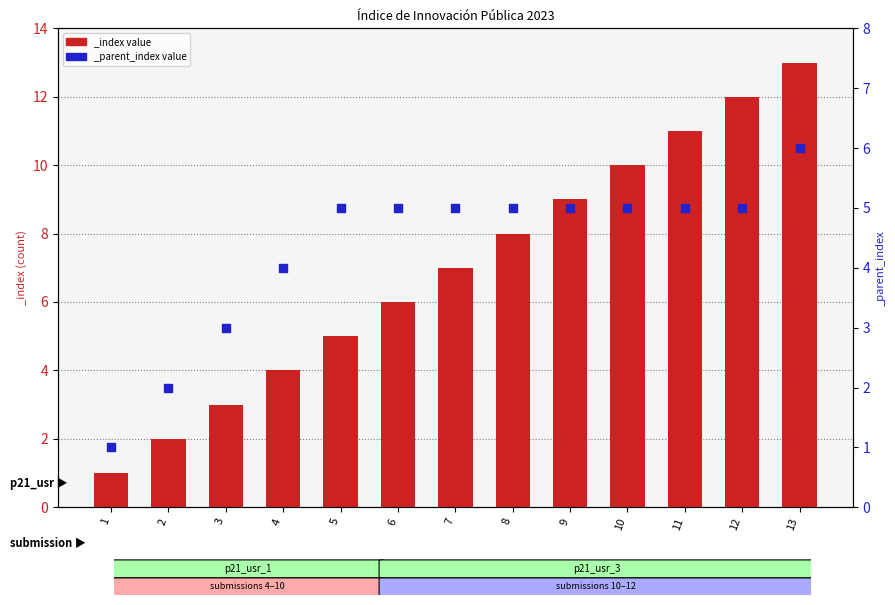

What is the change in value from 4 to 9?

+5